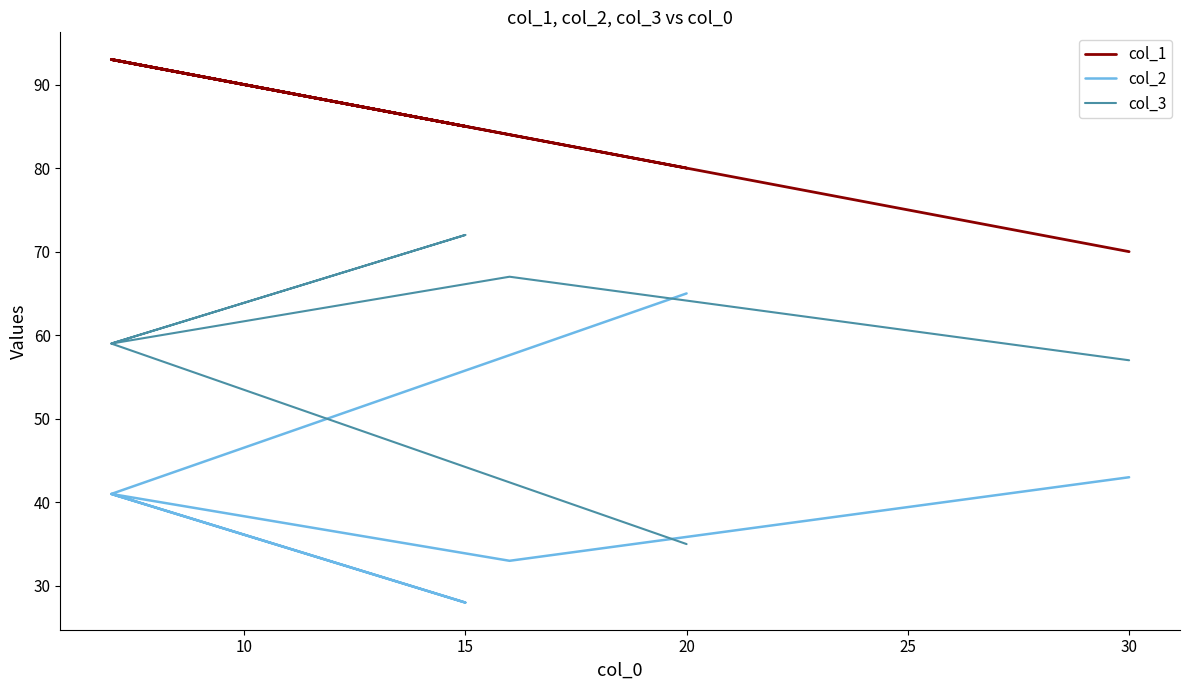

Reading left to right, extract all data points from this chart.

col_1: 70	84	93	85	93	80
col_2: 43	33	41	28	41	65
col_3: 57	67	59	72	59	35